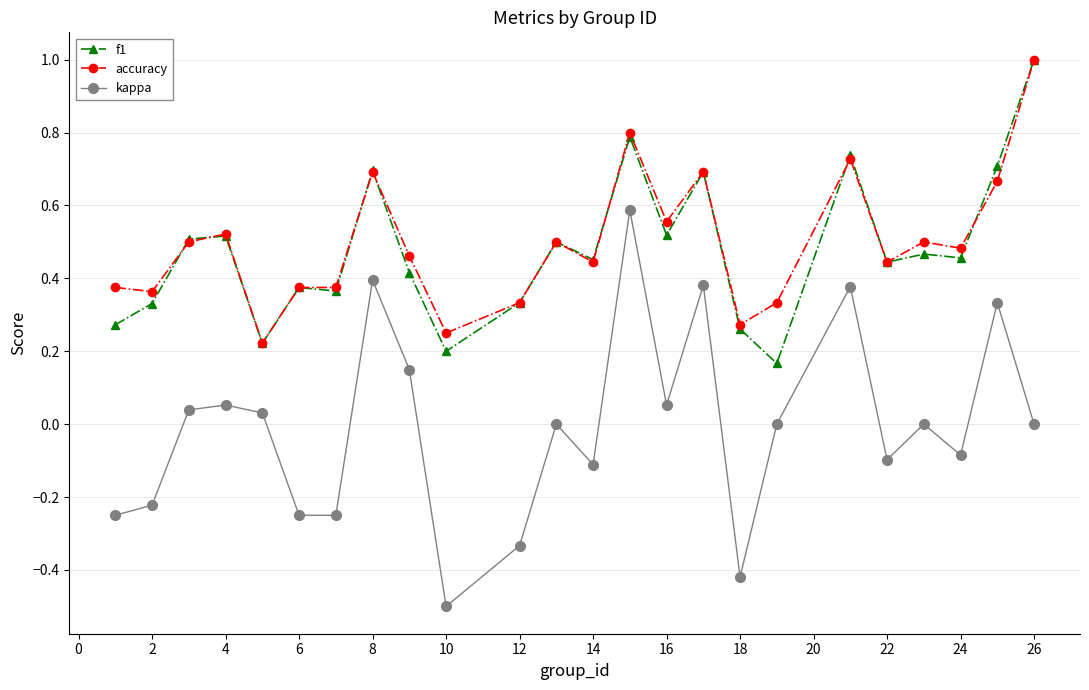

True or false: f1 and kappa intersect in this chart.

False